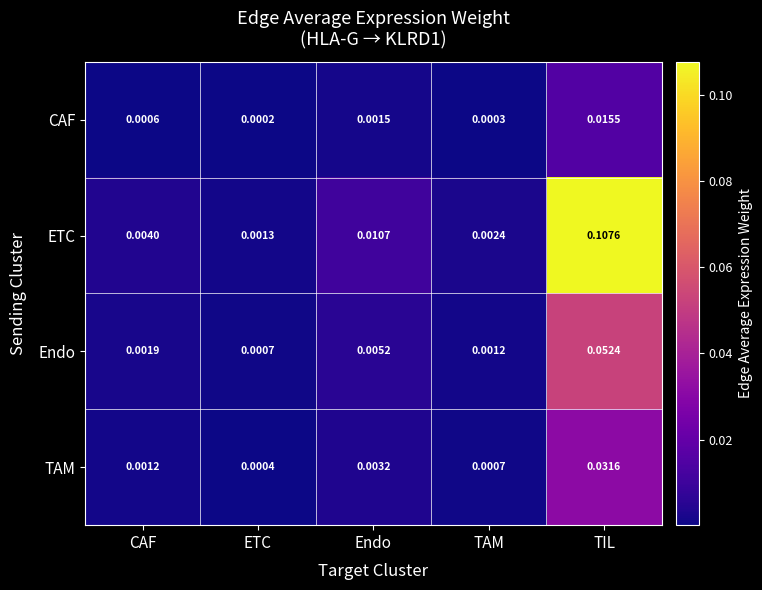

Which series has the largest range (max minus min)?

ETC